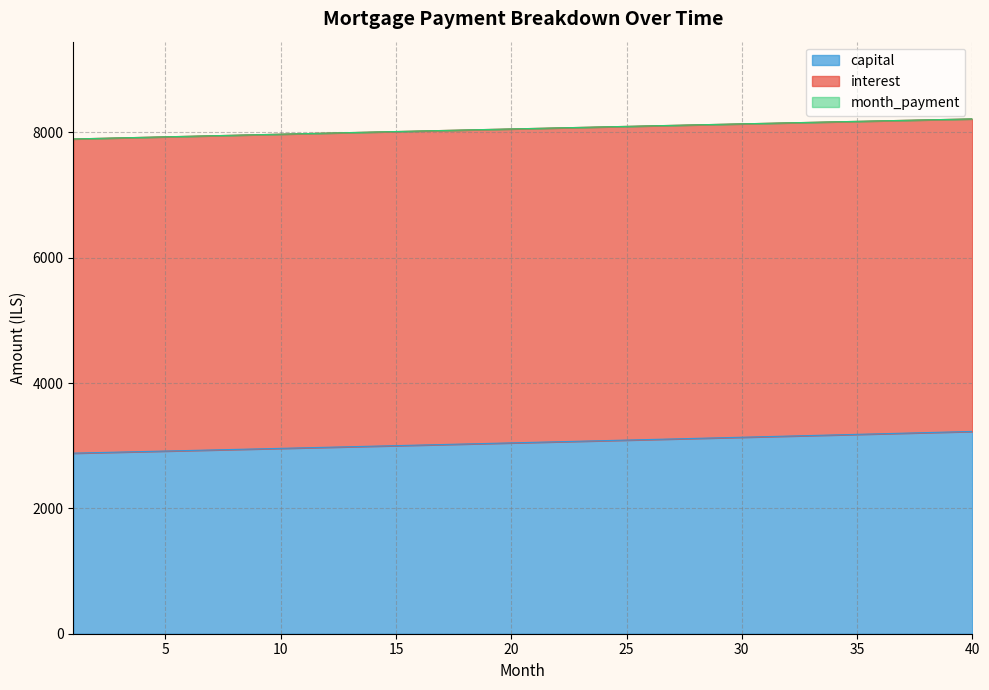

Does the chart have visible grid lines?

Yes